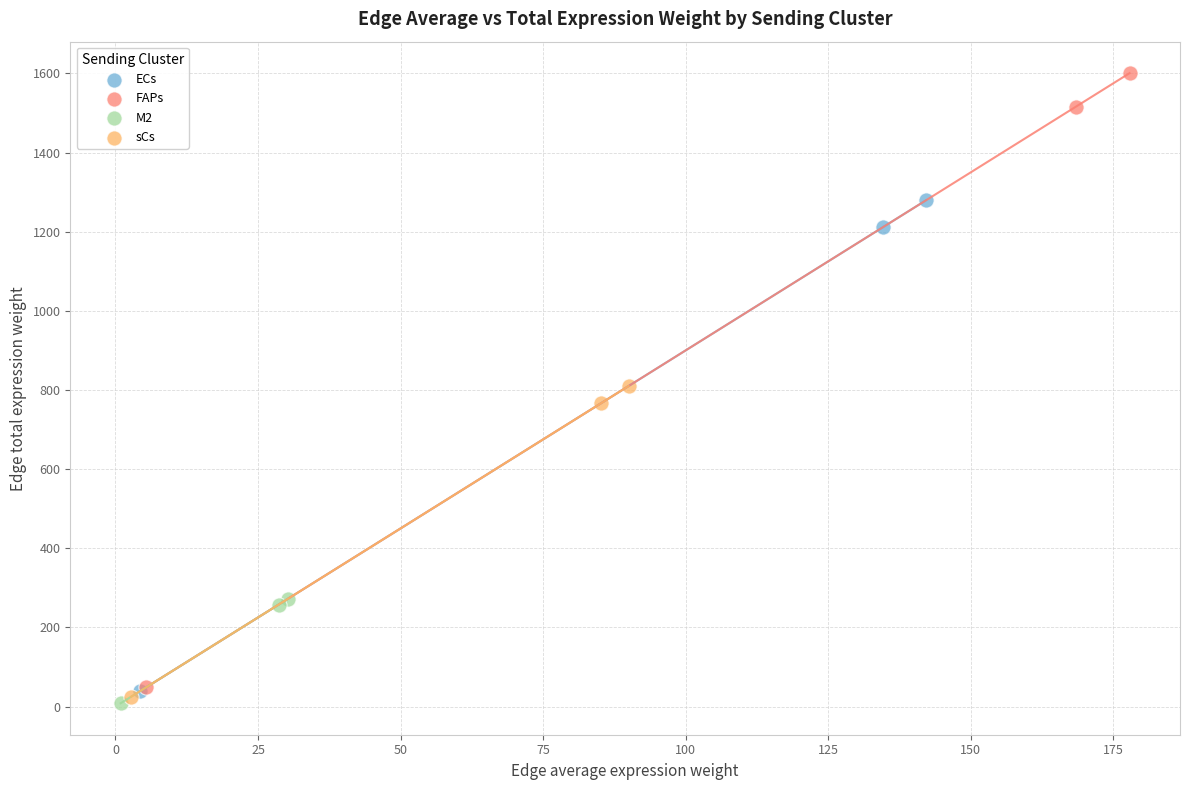

Which series reaches the maximum Y coordinate?

FAPs